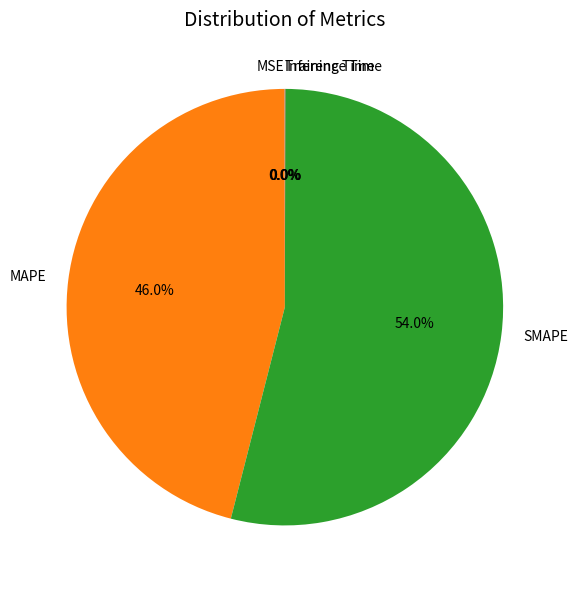

Does SMAPE account for over 50% of the chart?

Yes